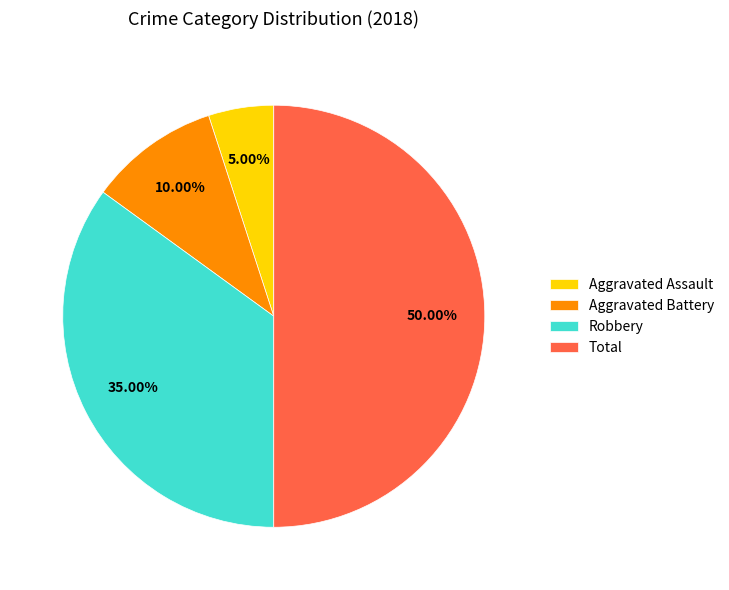

What is the largest slice in the pie chart?

Total